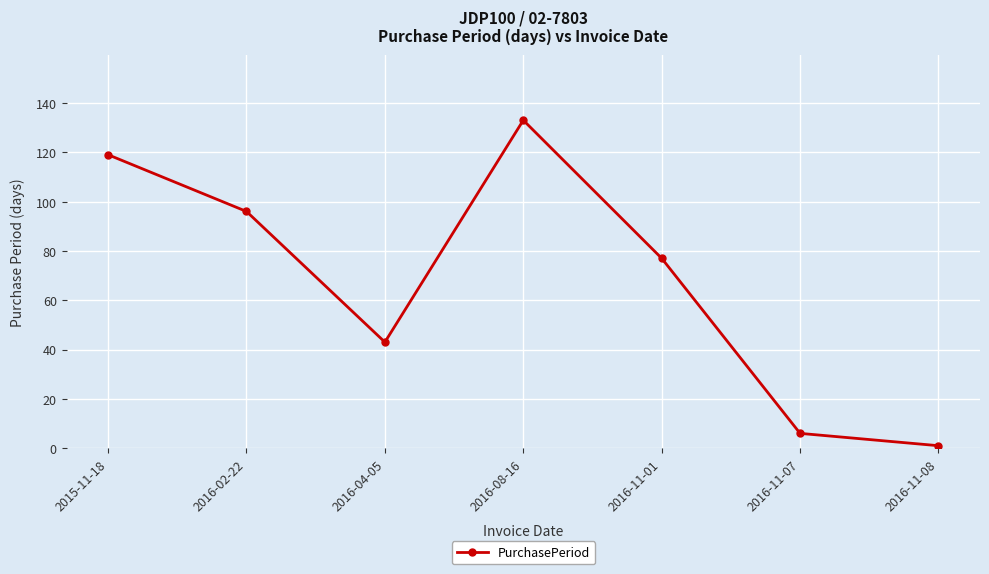

At which label does the data first exceed 77?

2015-11-18